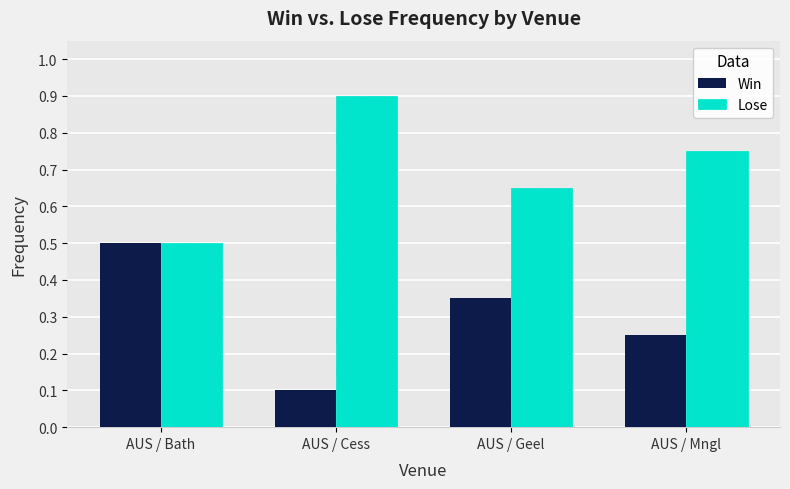

What is the approximate value of Lose at AUS / Cess?

0.9